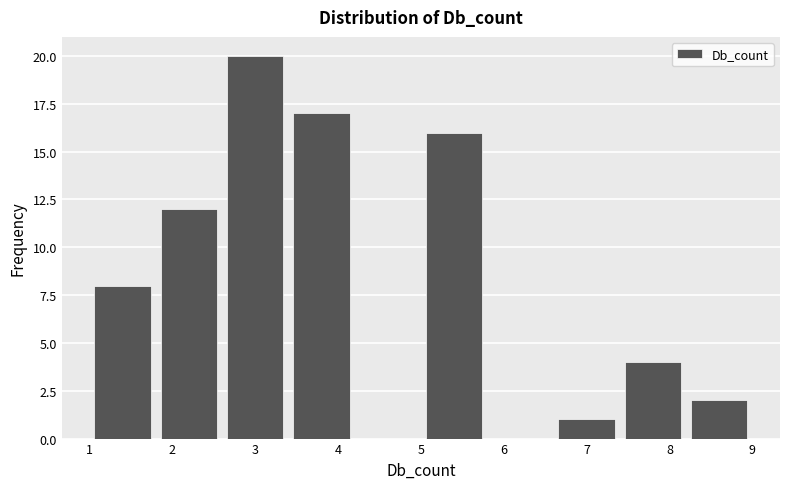

Reading left to right, list every bar in this chart as the range it spans on the x-axis followed by its height. The values are not printed on the chart, so give them approximately, as read against the axis.

1.0 to 1.8: 8
1.8 to 2.6: 12
2.6 to 3.4: 20
3.4 to 4.2: 17
4.2 to 5.0: 0
5.0 to 5.8: 16
5.8 to 6.6: 0
6.6 to 7.4: 1
7.4 to 8.2: 4
8.2 to 9.0: 2